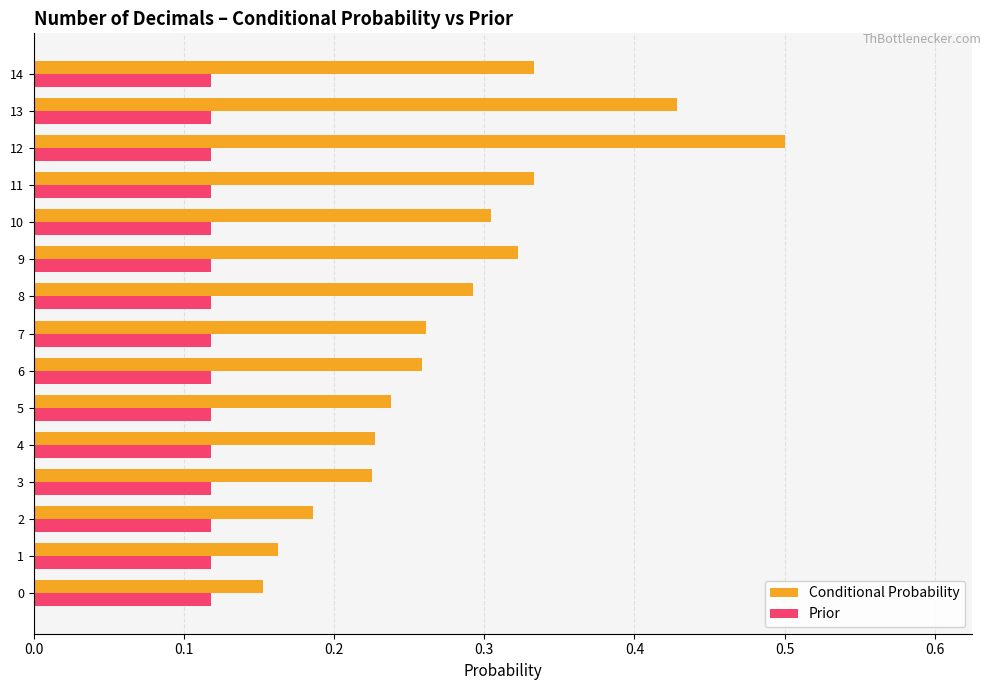

Which category has the highest value across all series?

12